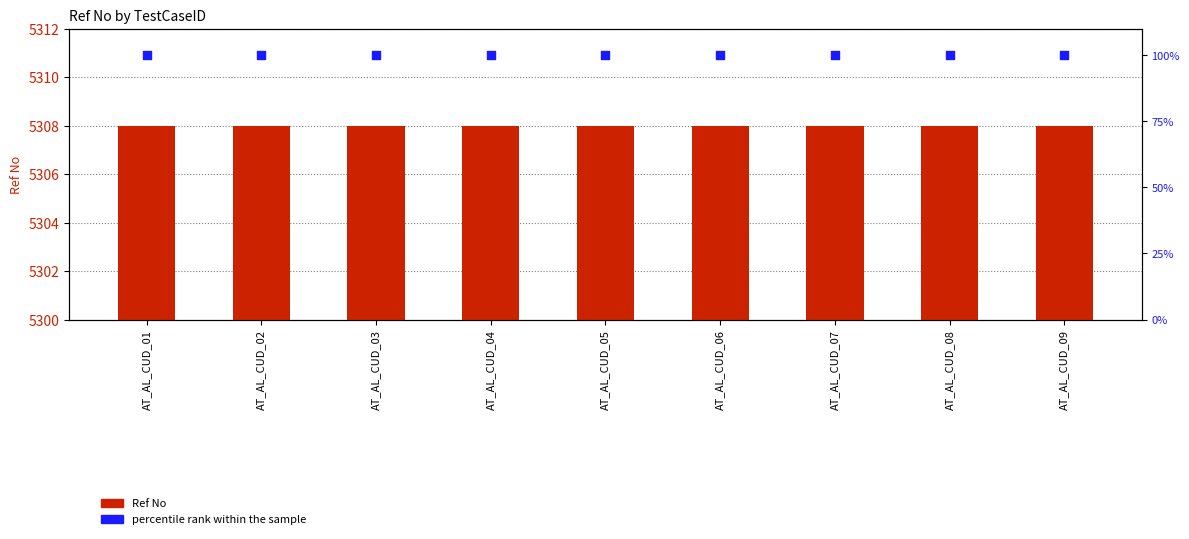

Which series contains the lowest Y value?

percentile rank within the sample